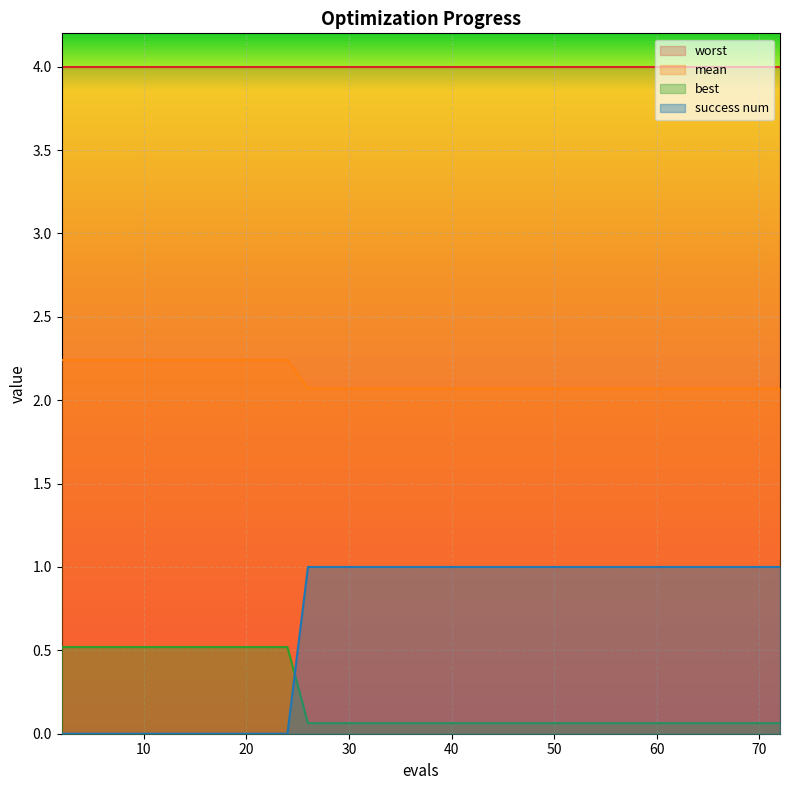

True or false: mean has more than 0 interior local peaks.

False